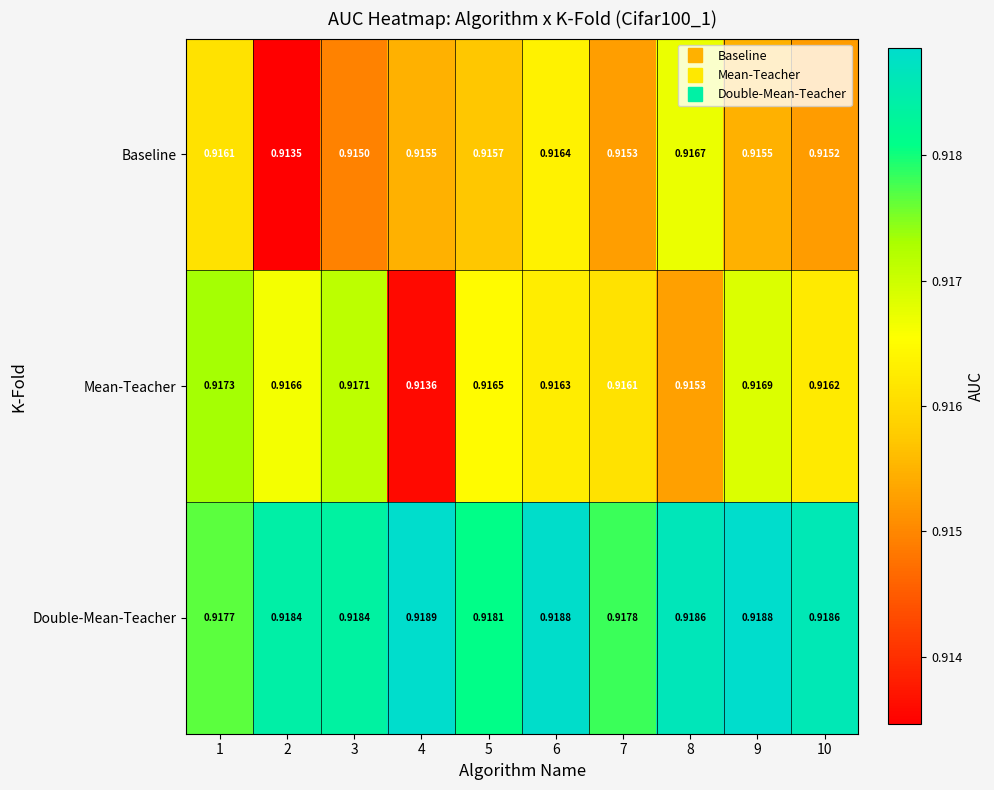

Which series has the largest range (max minus min)?

Mean-Teacher